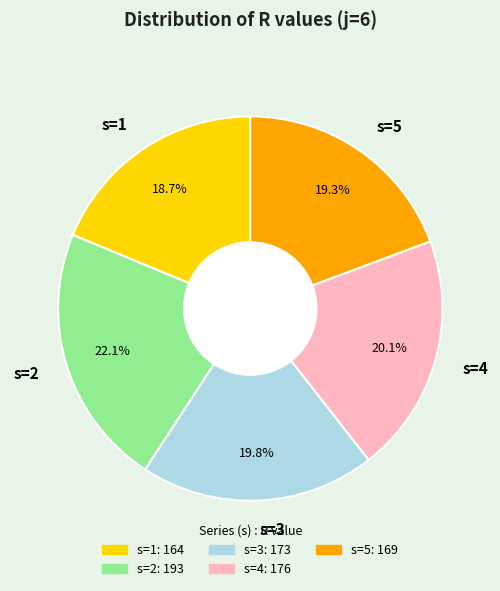

Combined, do s=4 and s=2 account for over 50%?

No